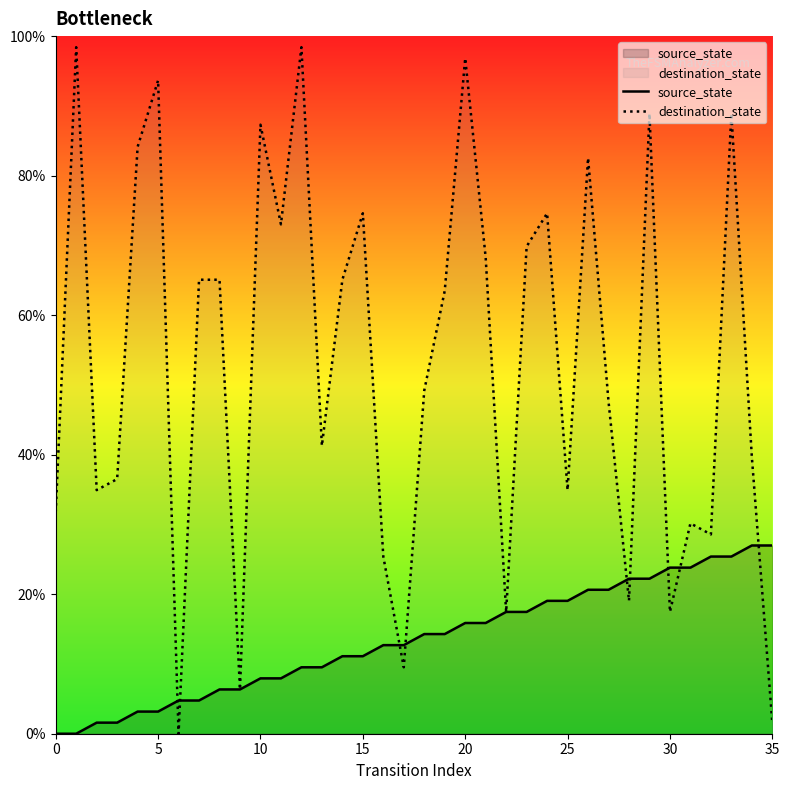

Where does the source_state series first go above 14?

18